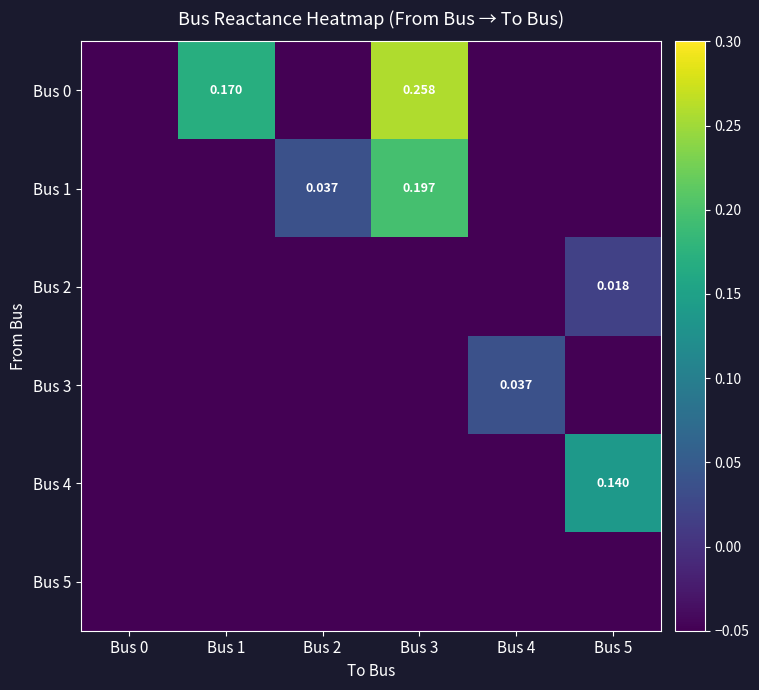

True or false: Bus 5 has a value of -1.5 at Bus 5.

False